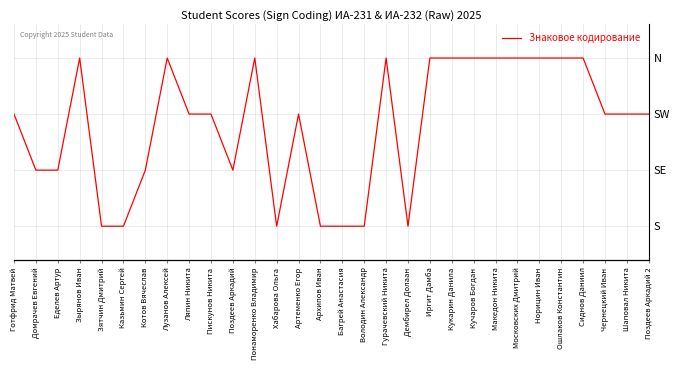

Where is the data nearest to the value 25?

Готфрид Матвей